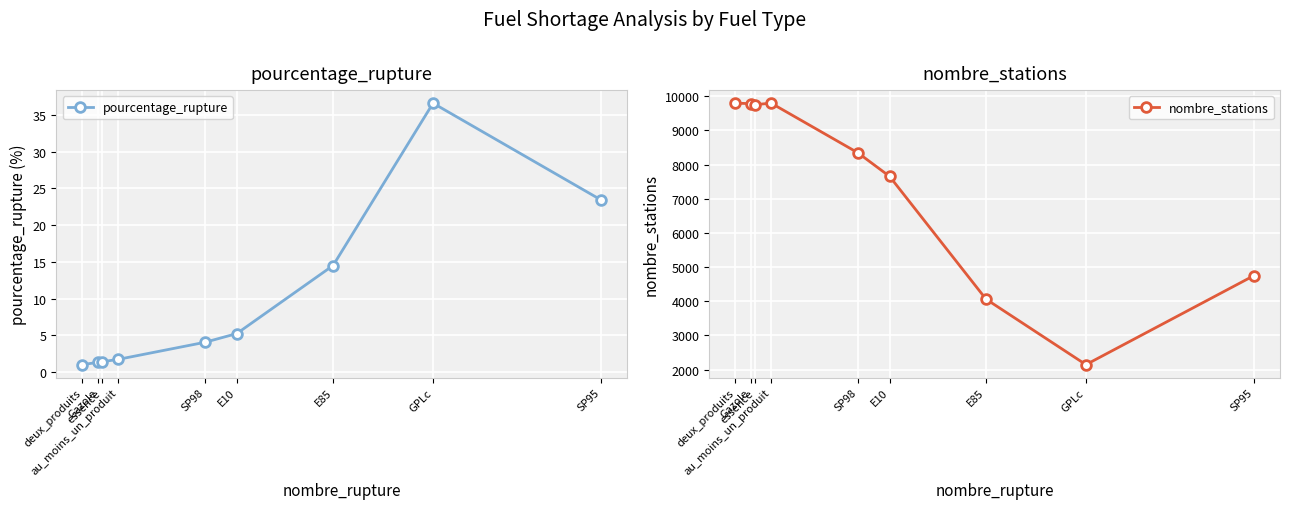

At which category does the chart reach its minimum across all series?

deux_produits